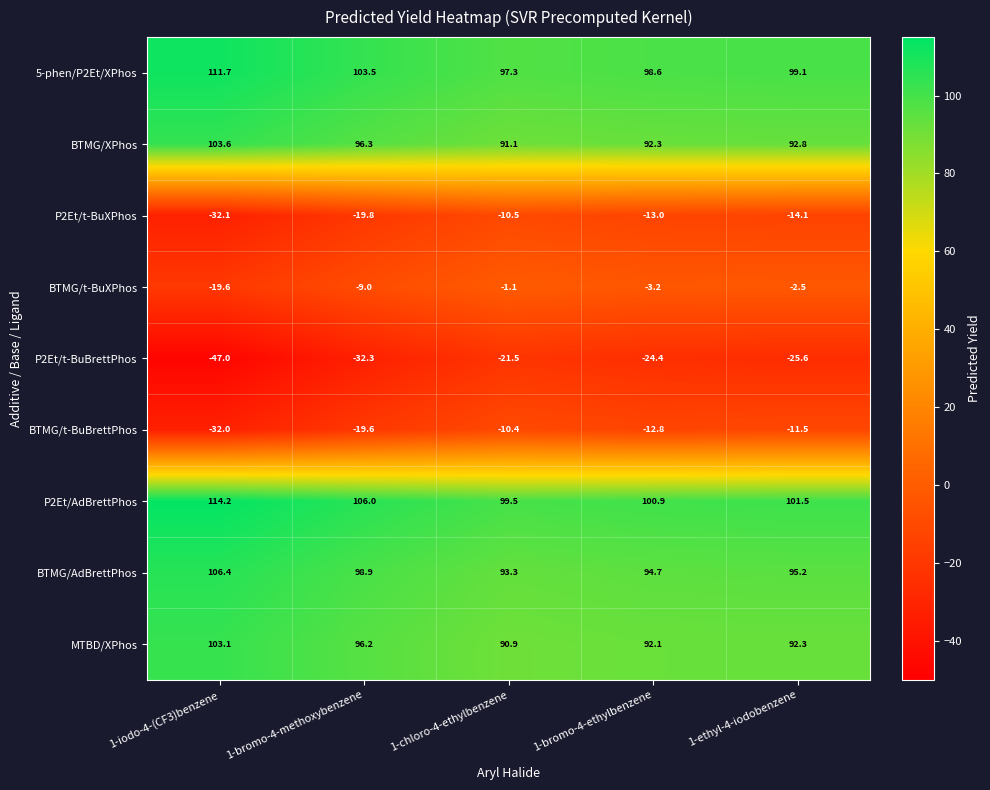

Which label corresponds to the largest value in the chart?

1-iodo-4-(CF3)benzene